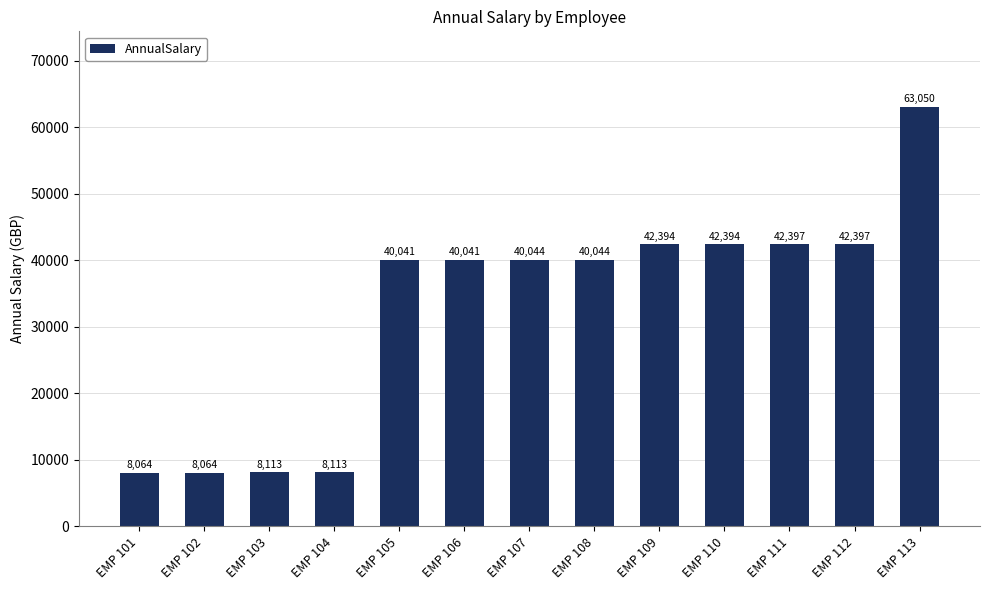

True or false: the data shows 63050.0 at EMP 113.

True